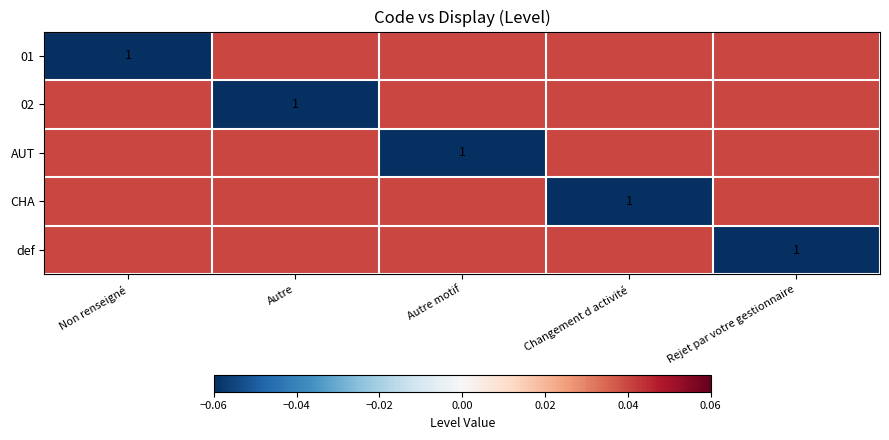

At which label does def reach its minimum?

Rejet par votre gestionnaire